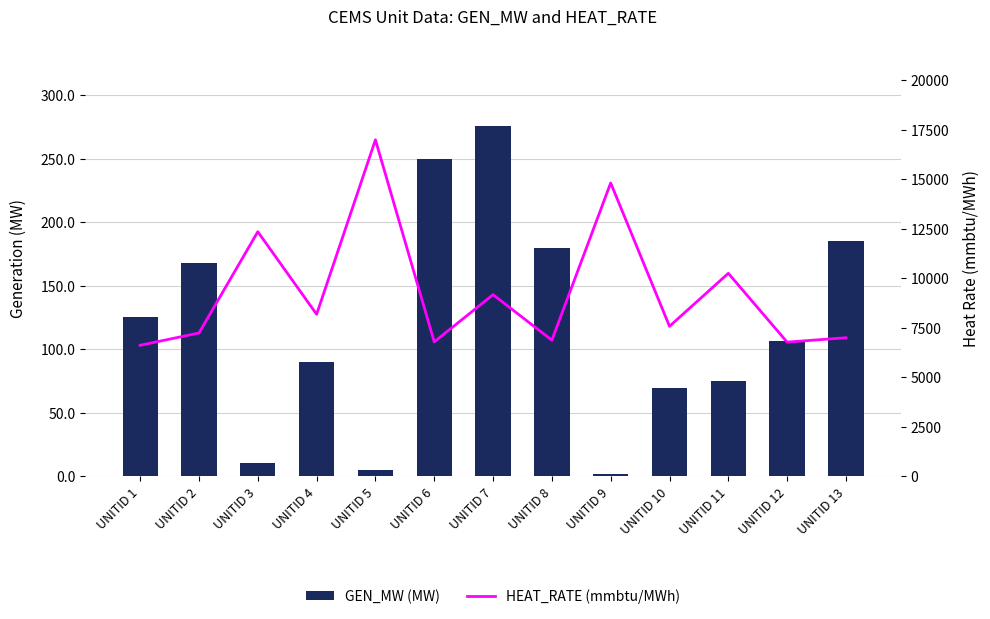

What are all the series names shown in the legend?

GEN_MW (MW), HEAT_RATE (mmbtu/MWh)